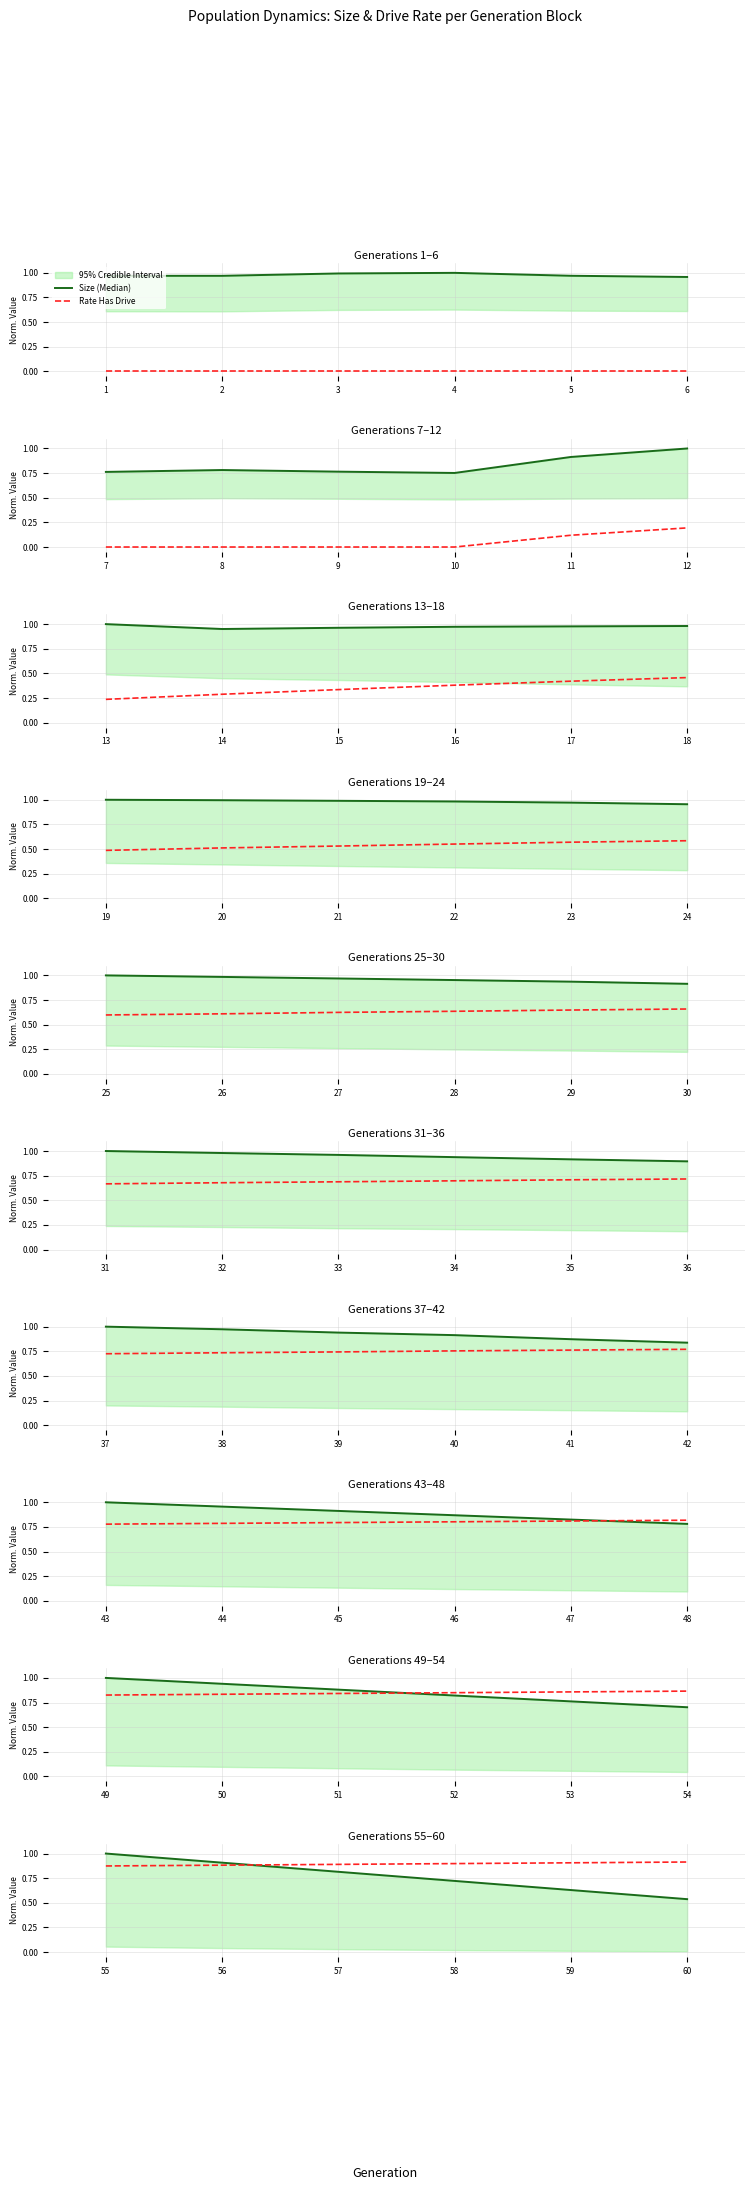

Rank the series by their maximum value, from lowest to highest.

Rate Has Drive, Size (Median)